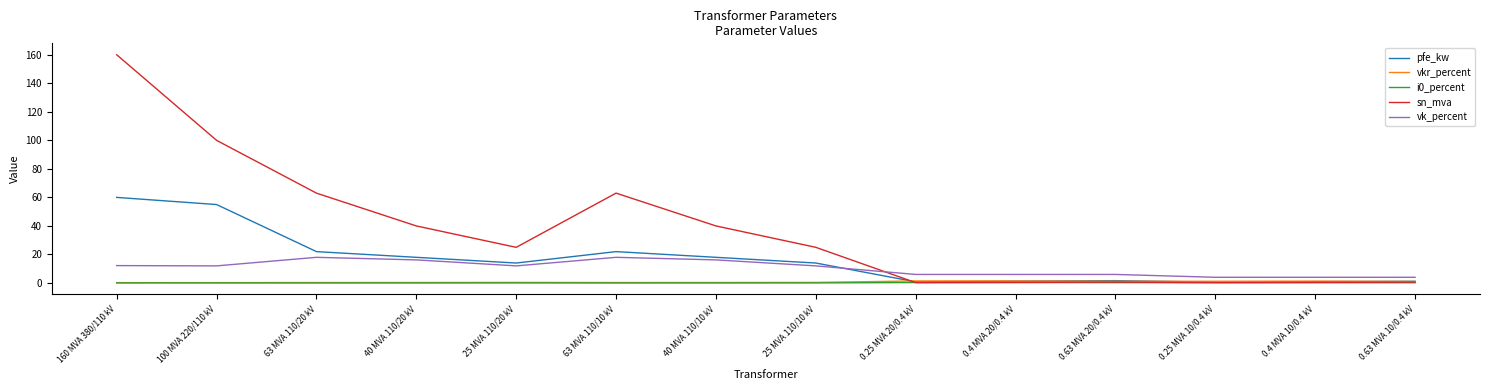

At how many categories does at least one series exceed 113?

1